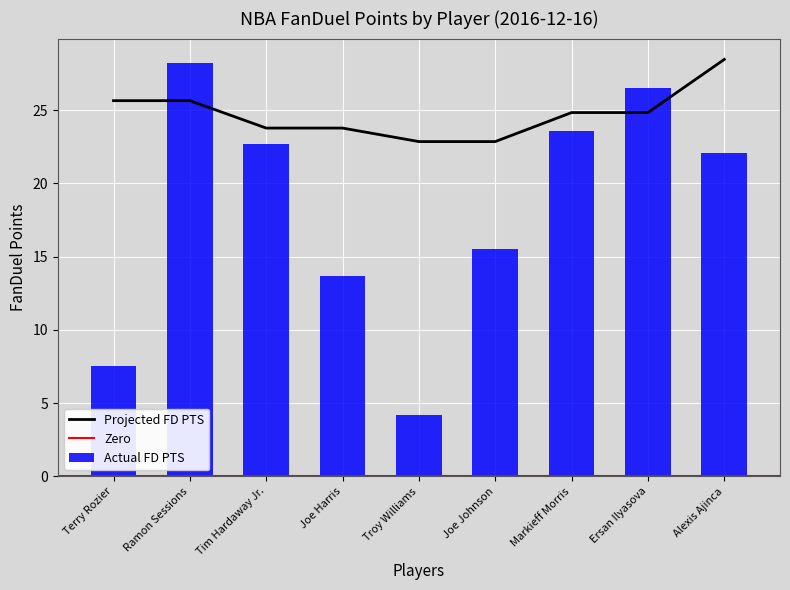

What is the difference between the Actual FD PTS values at Tim Hardaway Jr. and Joe Johnson?

7.2